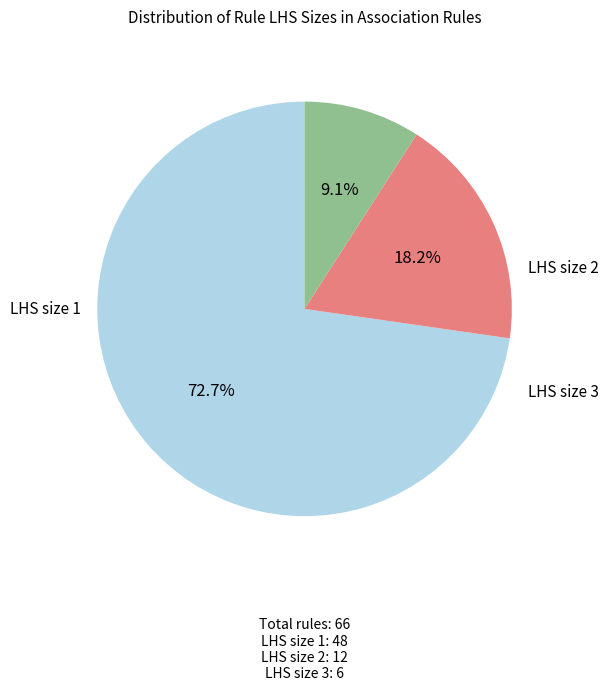

Is there a majority slice in this chart?

Yes